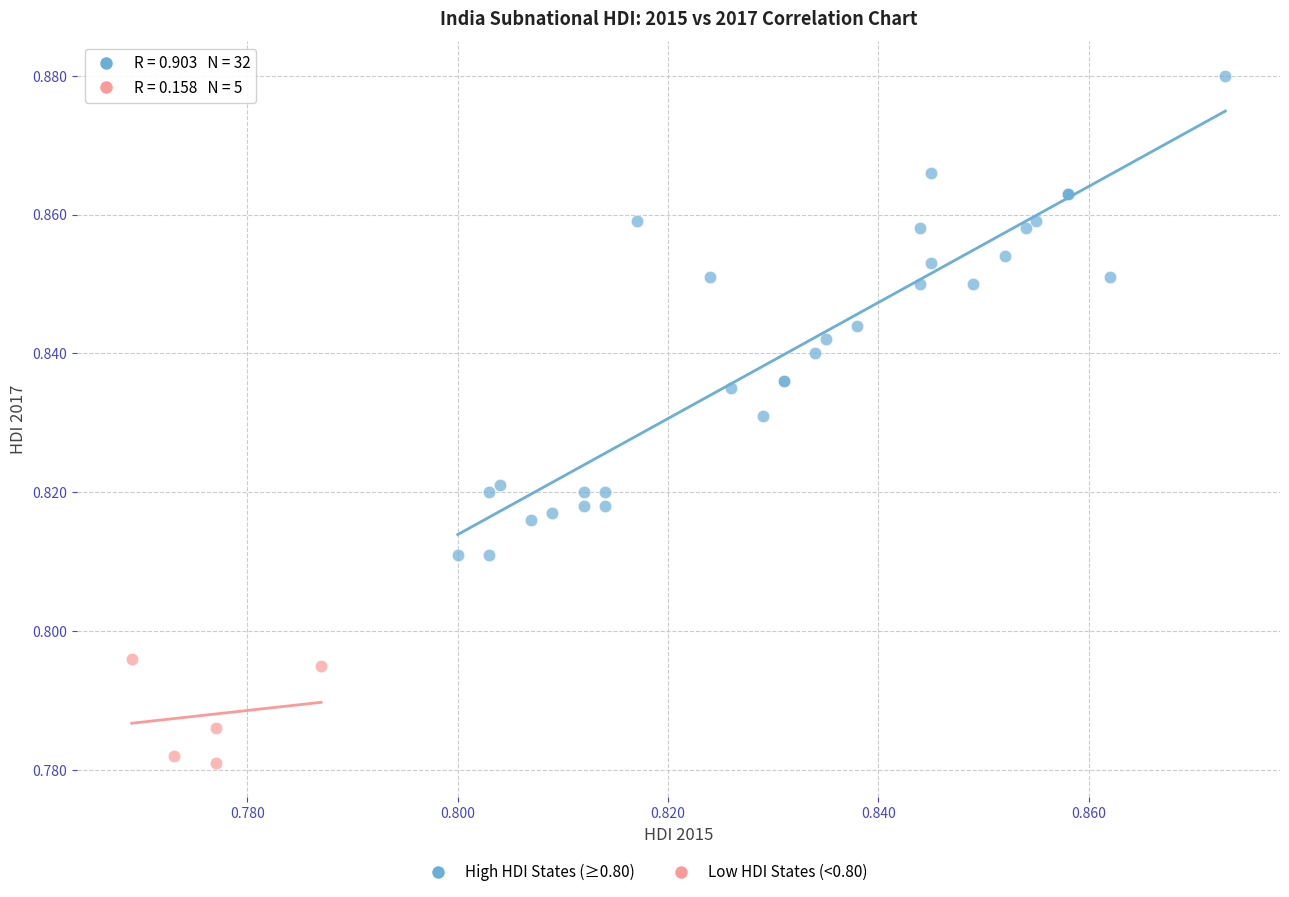

Which series has the widest spread of Y values?

High HDI States (≥0.80)